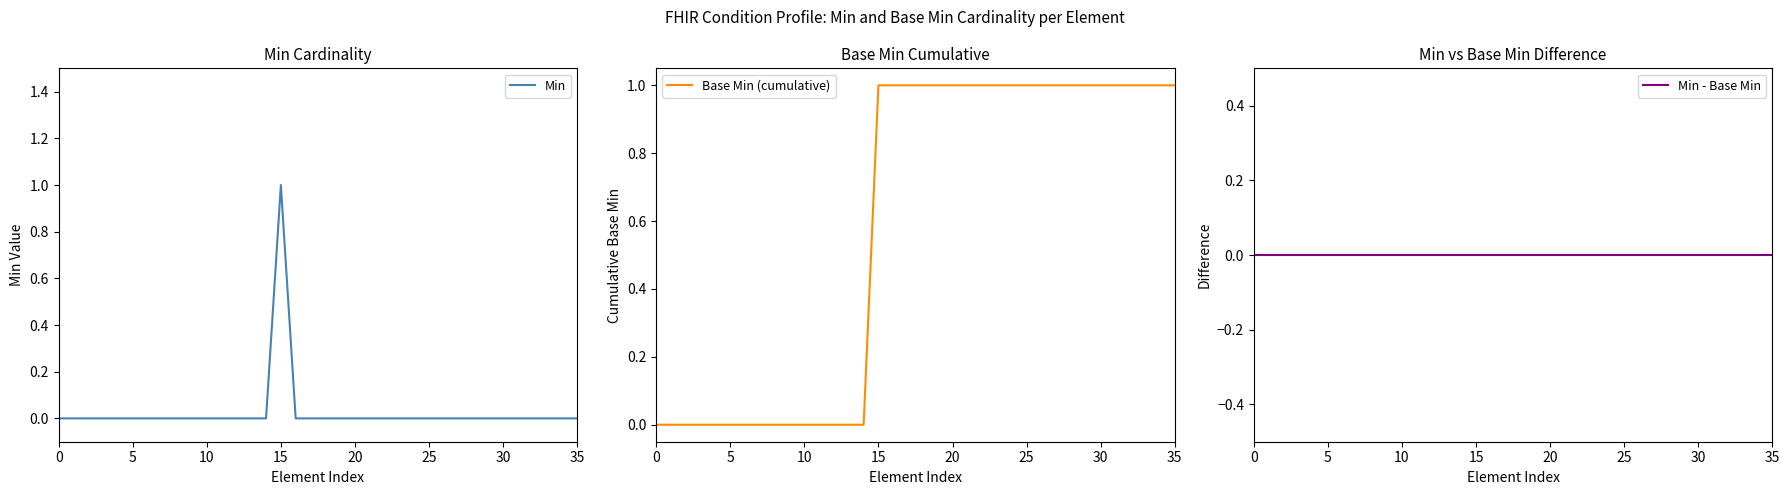

Is it true that Min equals 0 at 20?

True